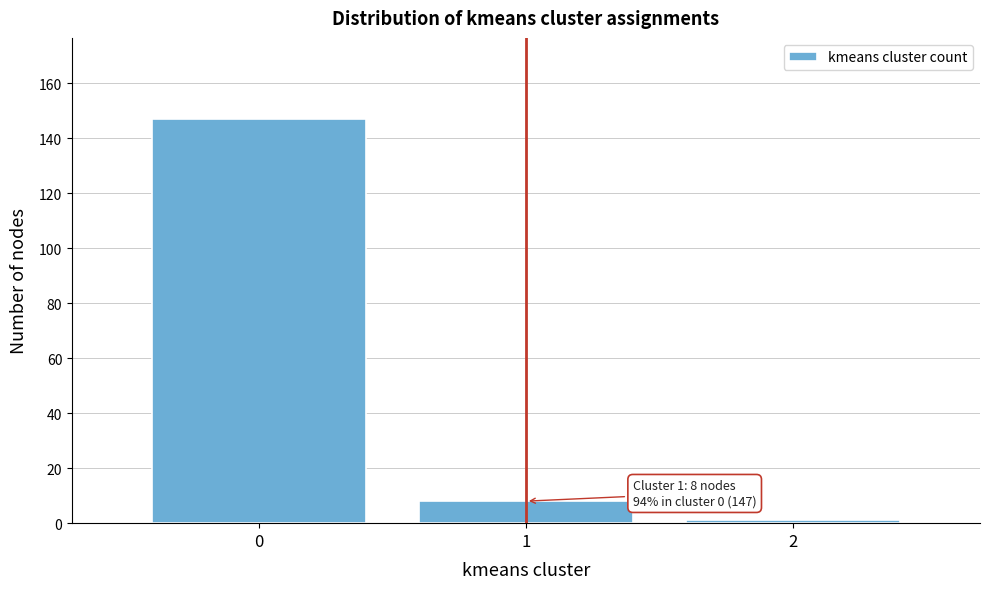

Over which range of the x-axis is the bar tallest?

-0.5 to 0.5